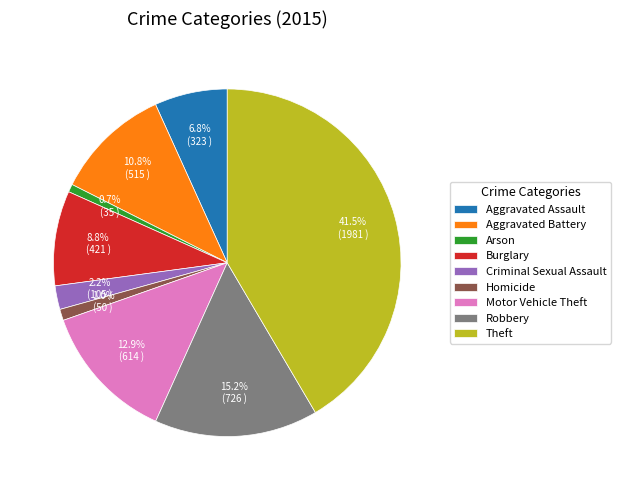

What is the largest slice in the pie chart?

Theft